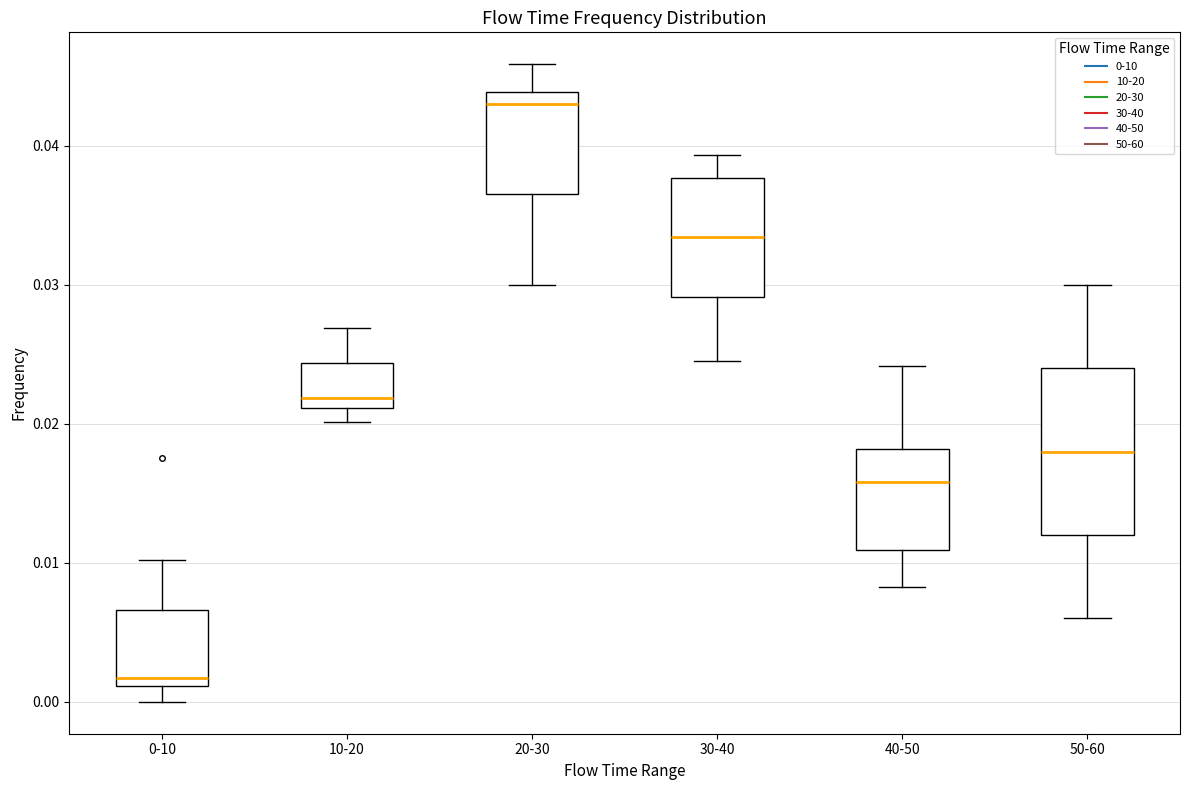

Comparing the boxes themselves (not the whiskers), which one is the tallest?

50-60